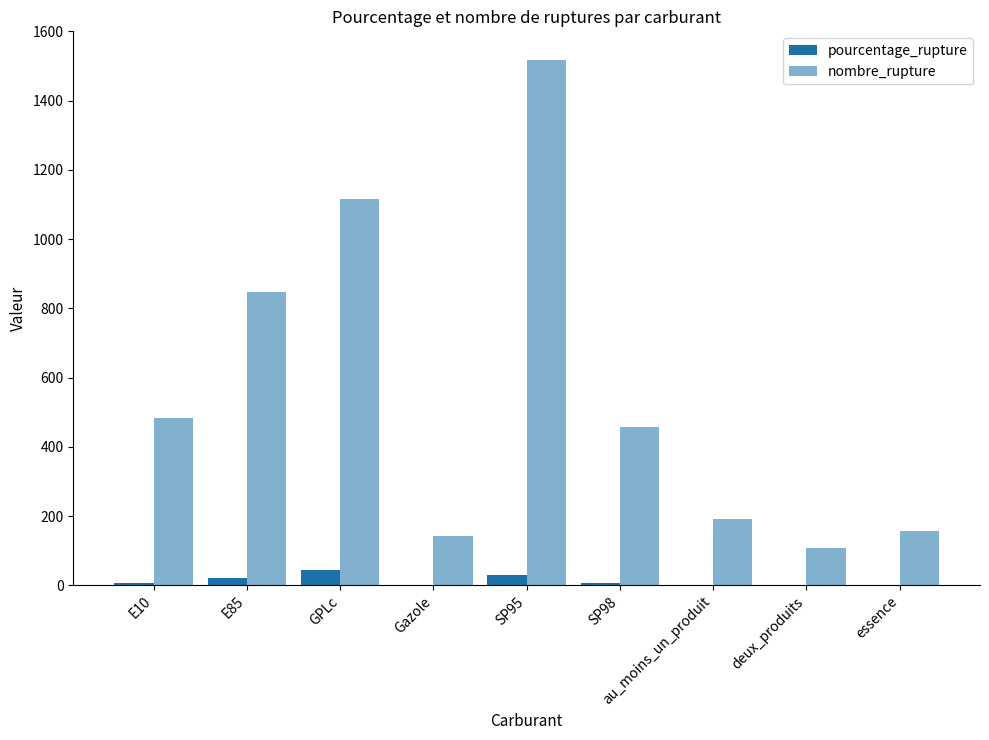

What is the value of the pourcentage_rupture bar at the 9th from the left?

1.6